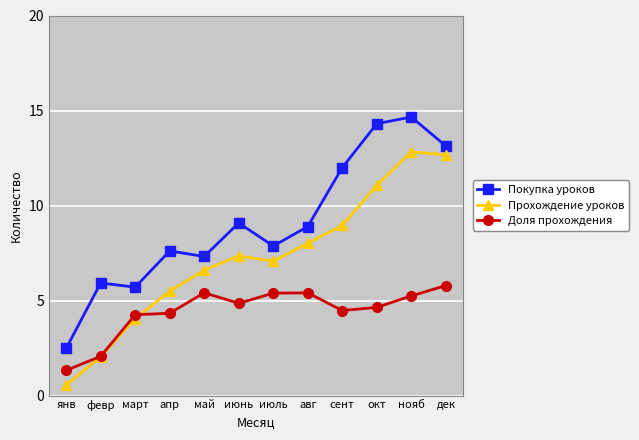

What position from the left is сент?

9